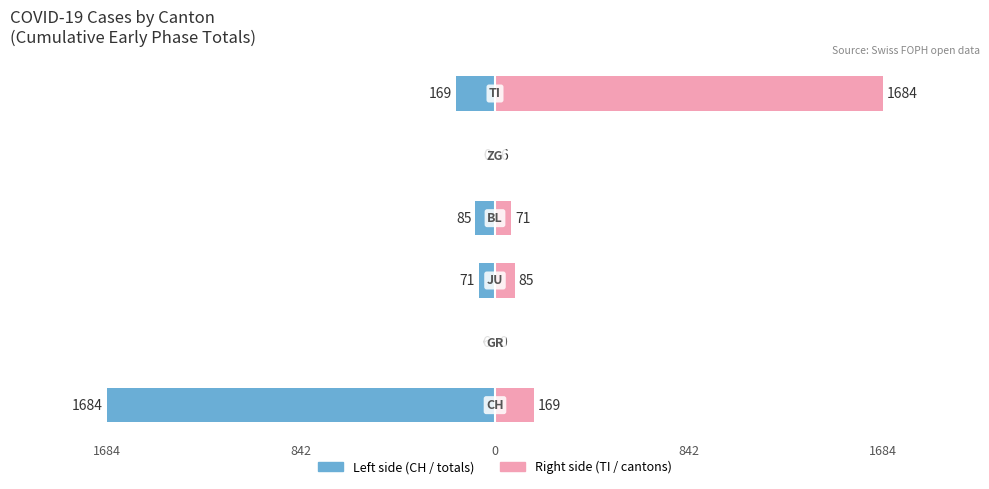

True or false: Left (CH direction) has a value of -1066 at 1684.

False